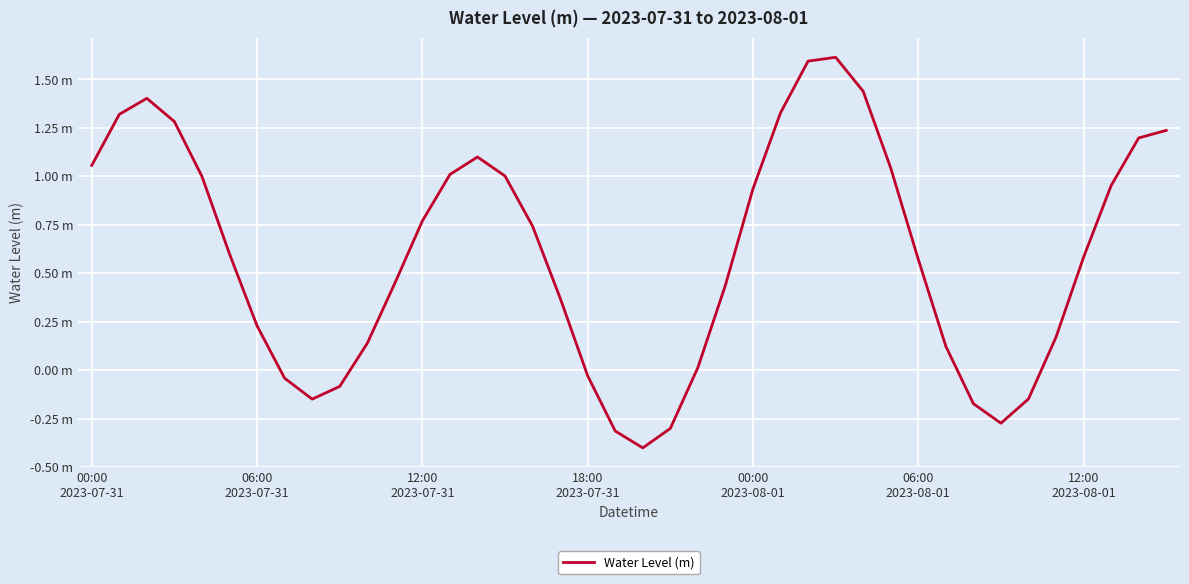

Is this an area chart (filled region under the line)?

No